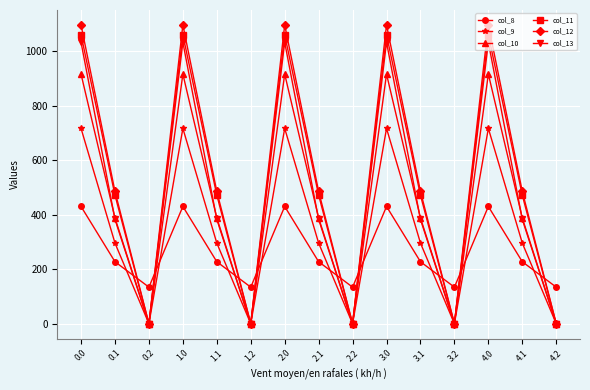

What is the sum of all col_10 values?

6521.4